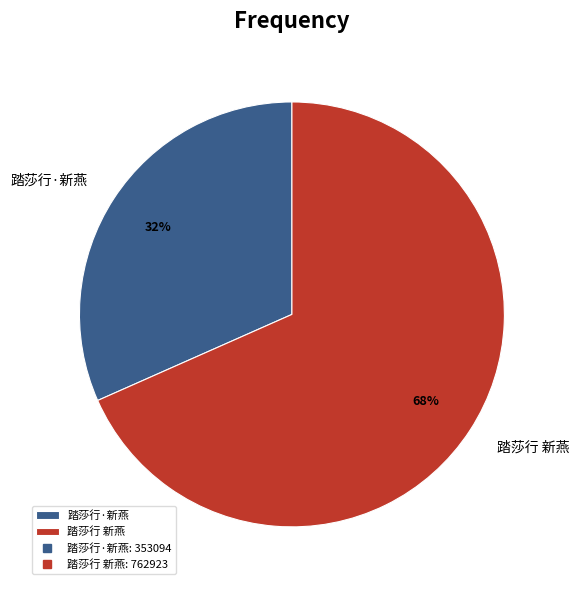

Which category has the smallest portion of the pie?

踏莎行·新燕